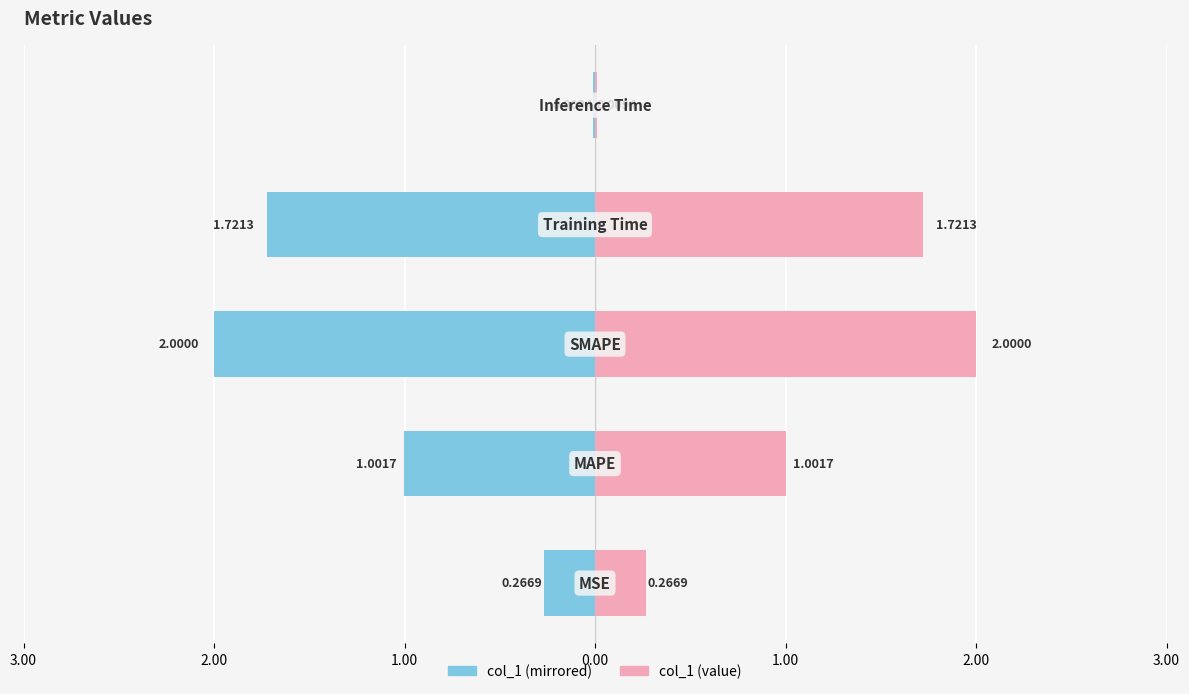

Which series has the largest total across all categories?

col_1 (right)